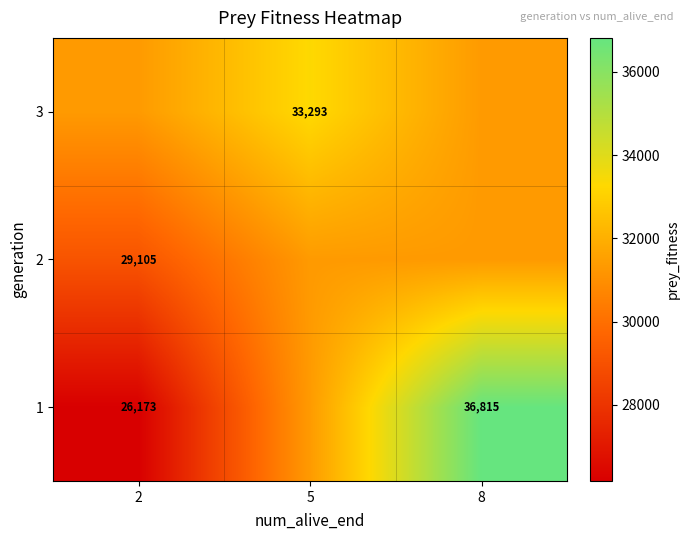

Is it true that 3 equals 7575.2 at 5?

False